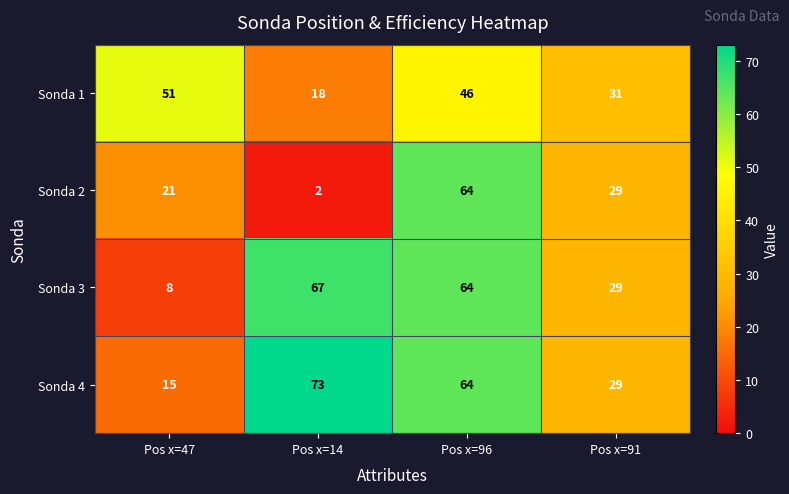

Which series has the largest range (max minus min)?

Sonda 2